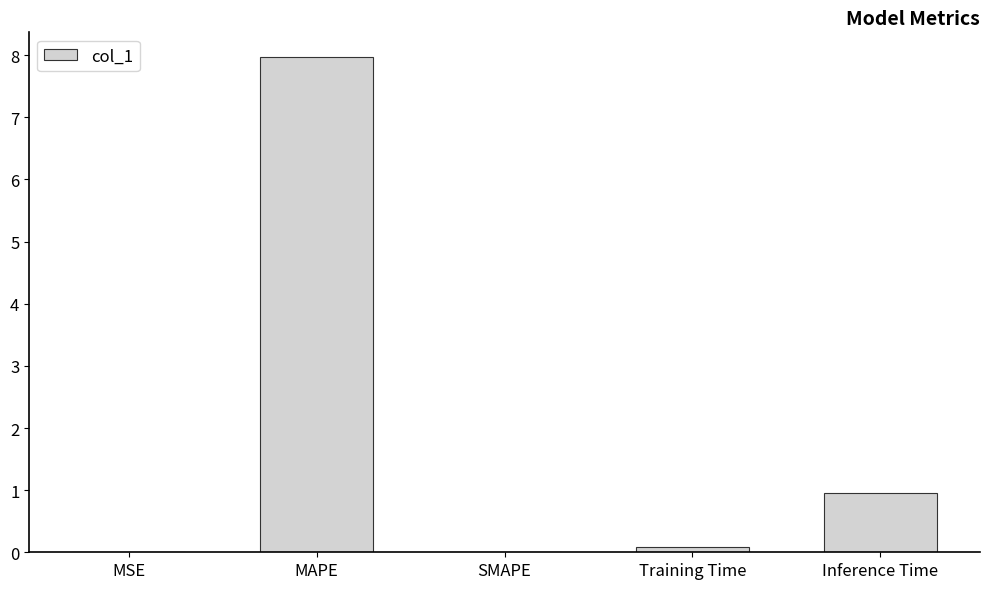

At which category does the chart reach its peak across all series?

MAPE